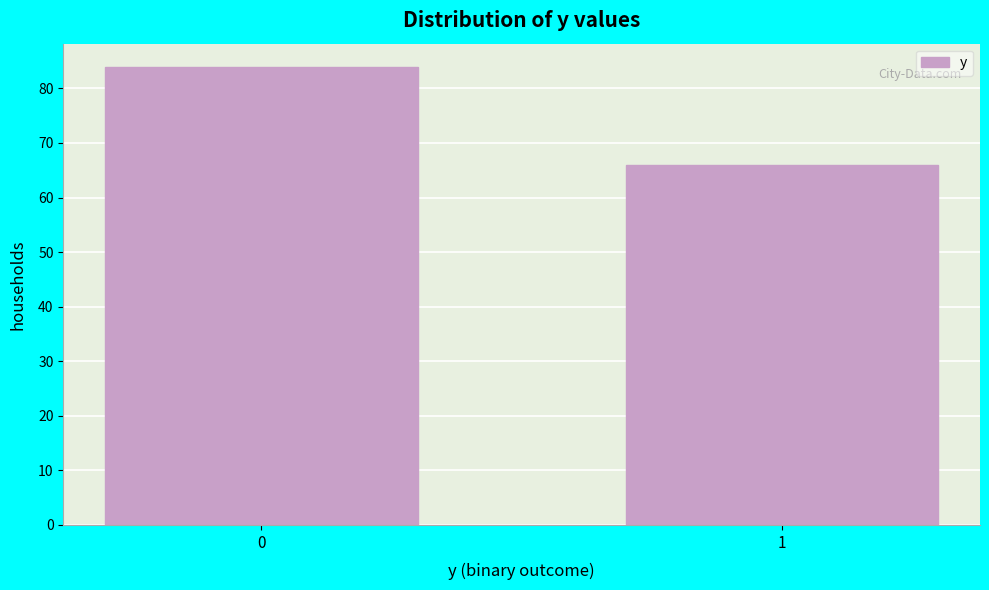

Reading left to right, extract all data points from this chart.

0=84	1=66